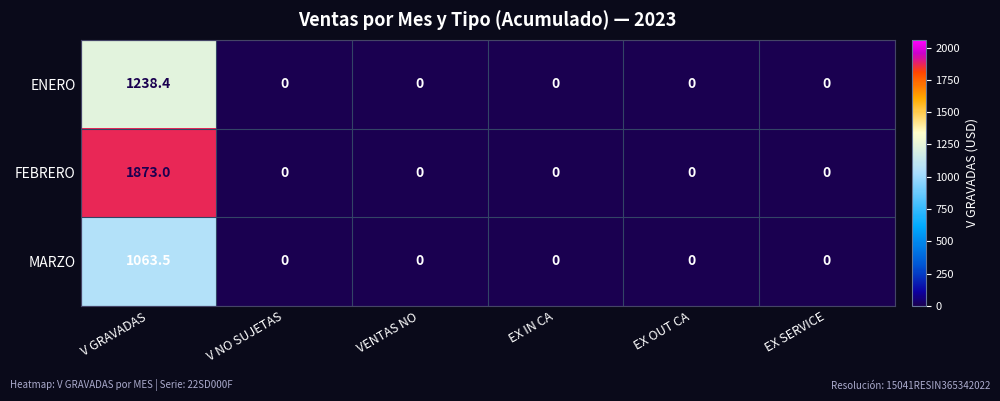

Reading right to left, extract all data points from this chart.

ENERO: 0.0	0.0	0.0	0.0	0.0	1238.4
FEBRERO: 0.0	0.0	0.0	0.0	0.0	1873.0
MARZO: 0.0	0.0	0.0	0.0	0.0	1063.5